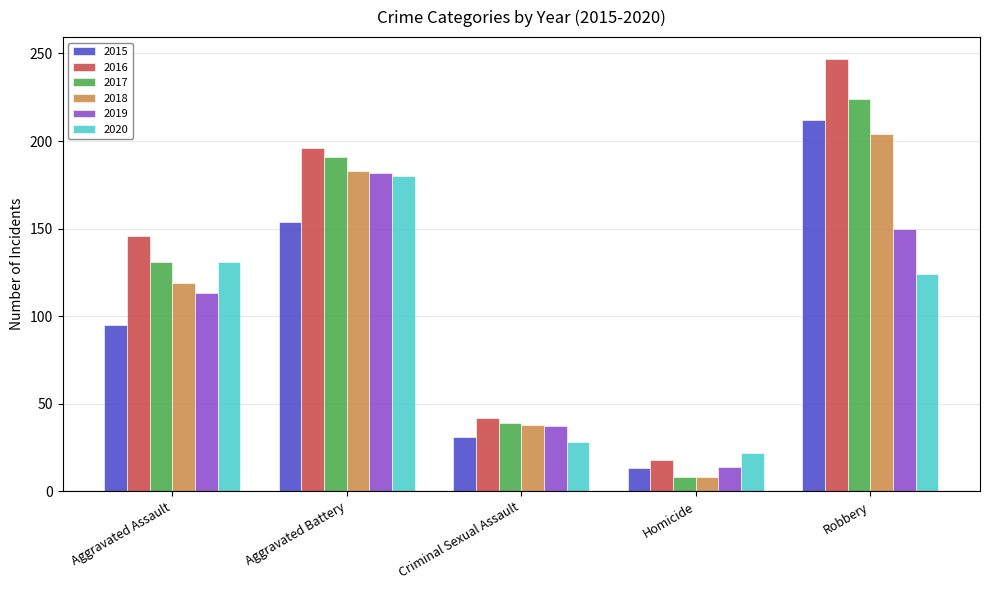

What is the label of the 5th bar from the left?

Robbery